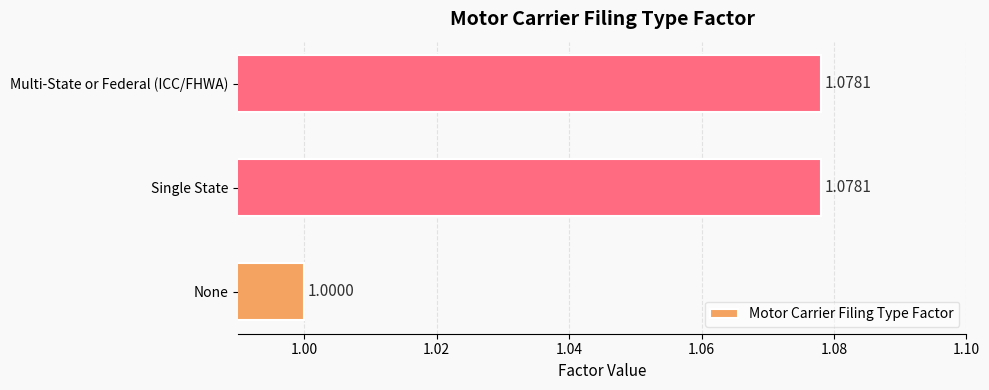

How many data points are above 1?

2